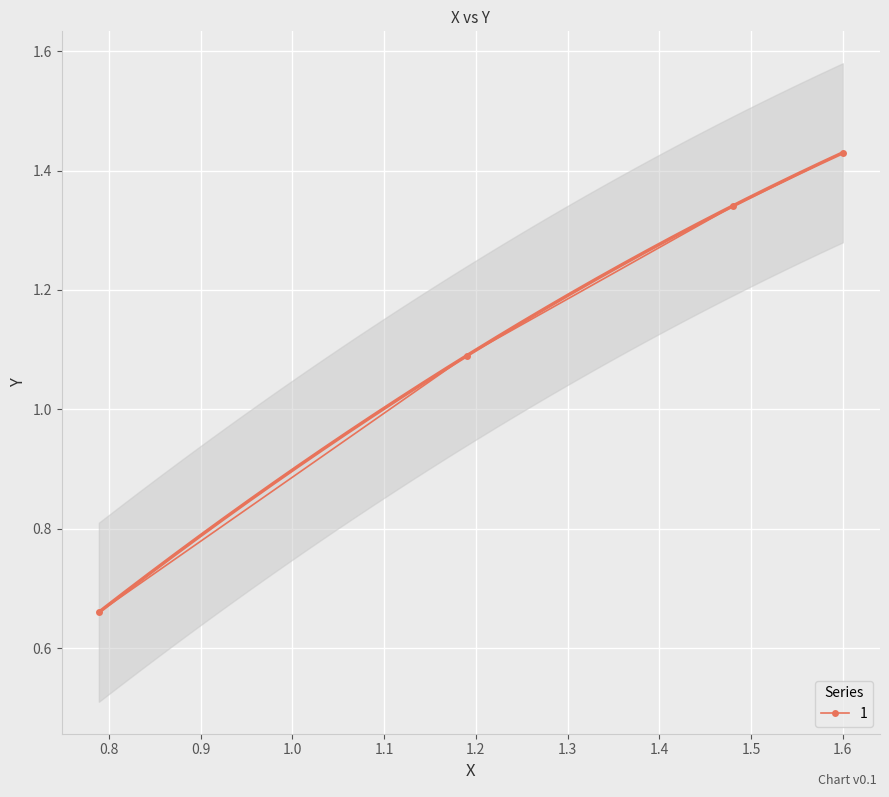

How many values are between 1 and 2?

3